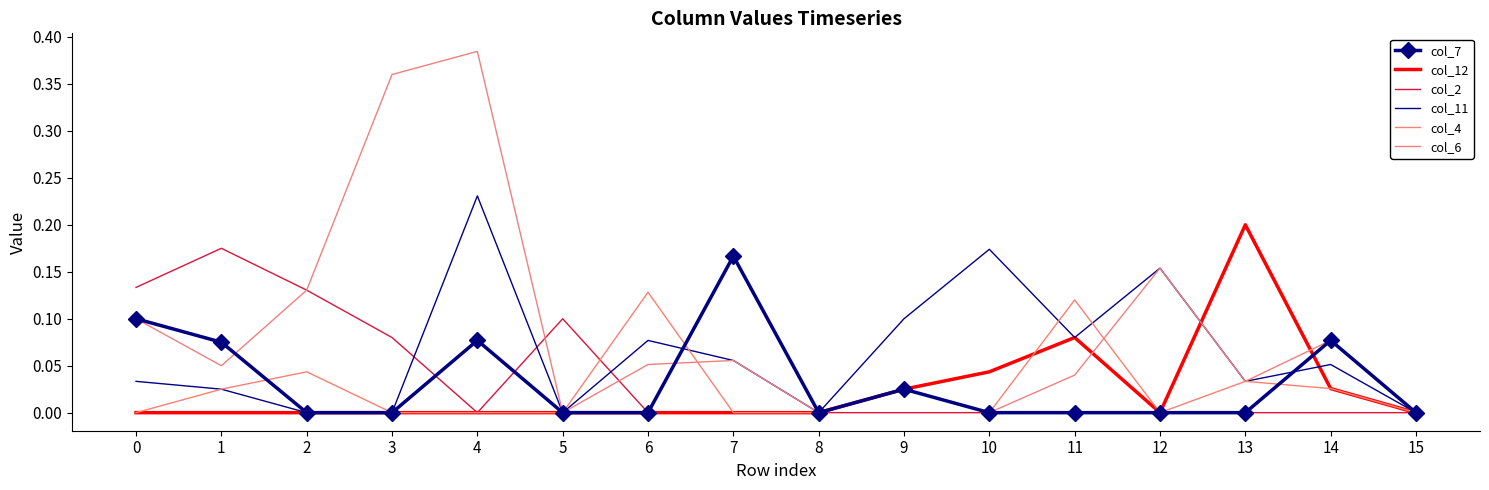

At which category does col_7 reach its first local valley?

8